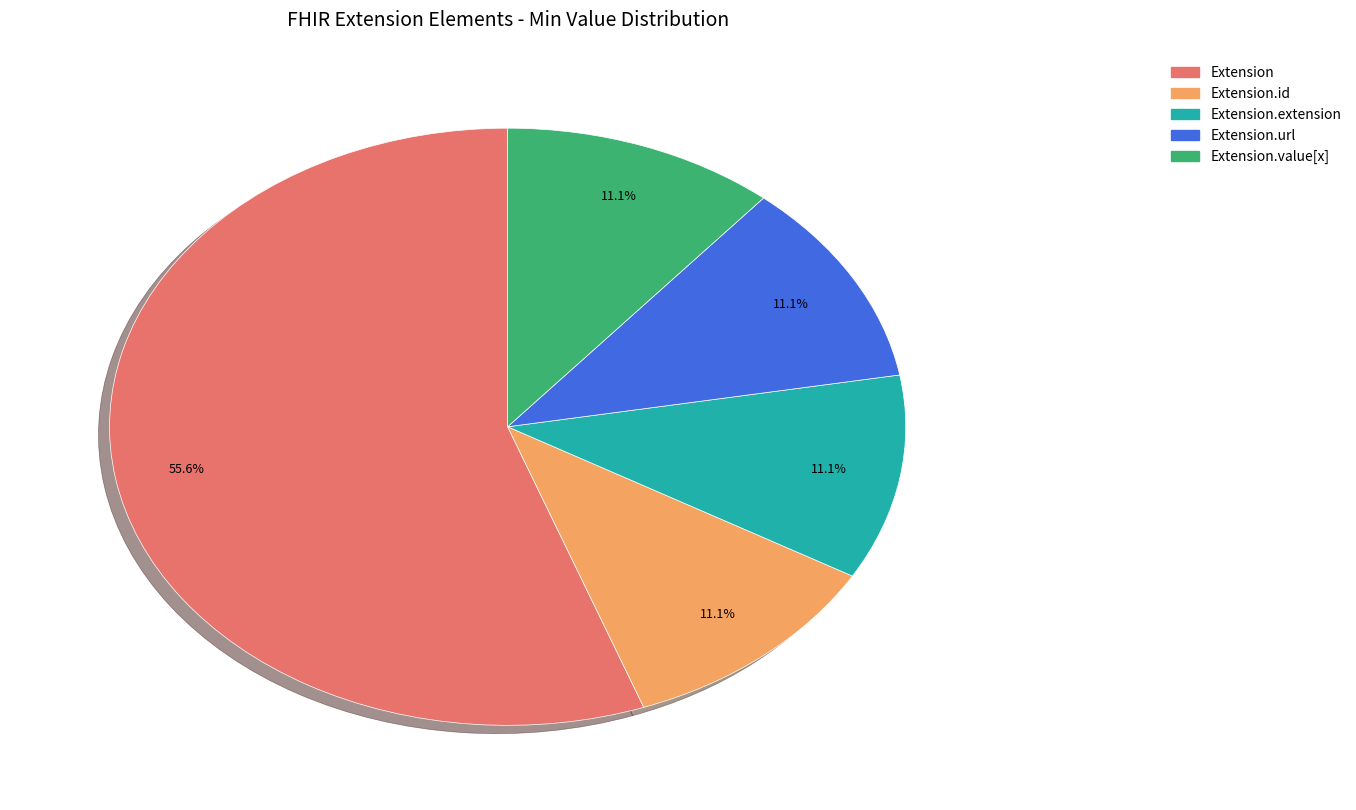

To the nearest percent, what is the average slice percentage?

20%